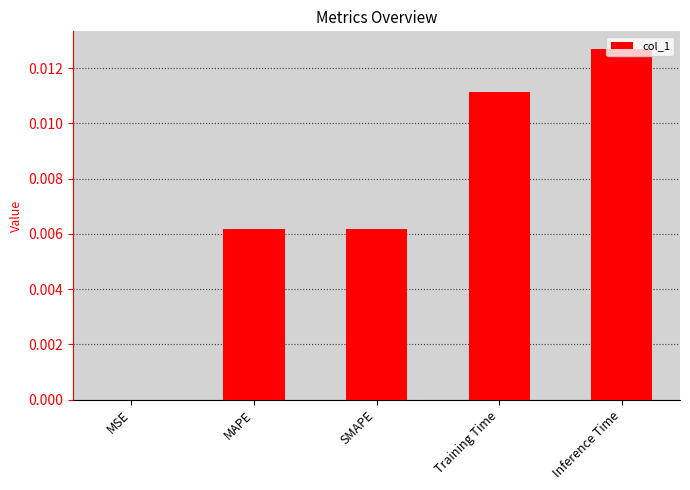

True or false: the data shows 0.0 at MAPE.

True